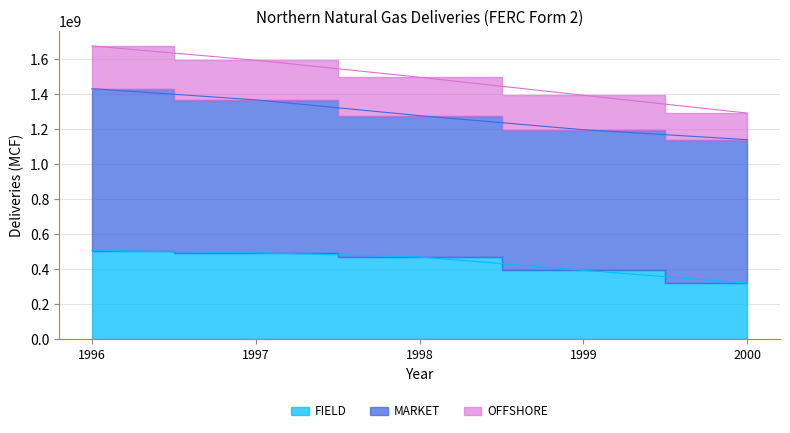

At 1996, list the series in order from largest to smallest.

MARKET, FIELD, OFFSHORE